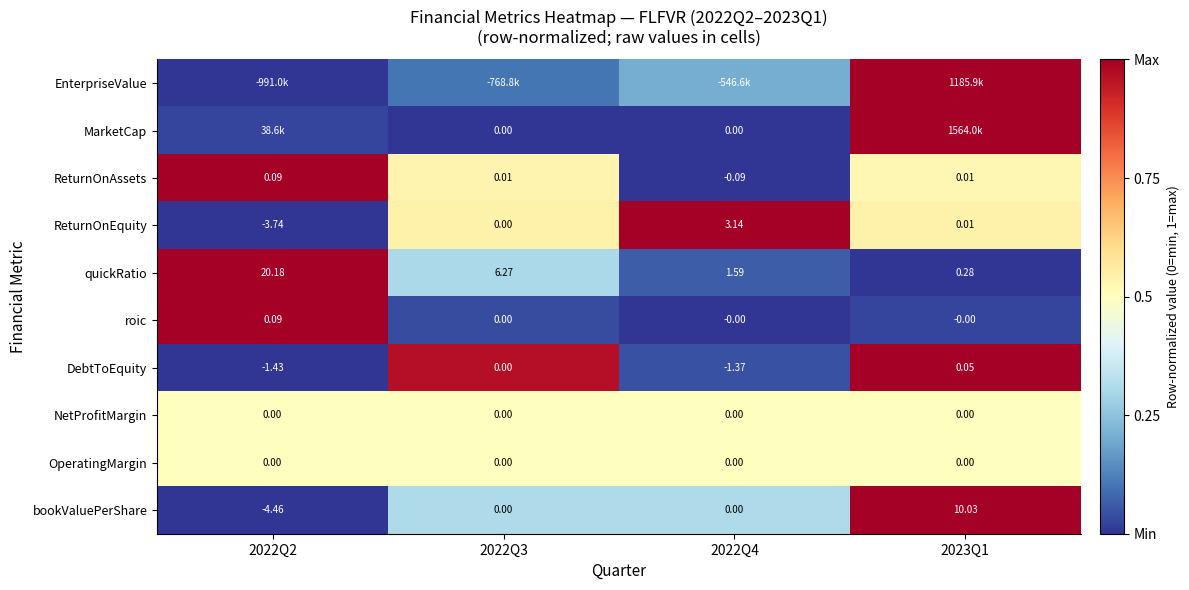

How many negative values does the bookValuePerShare series have?

1